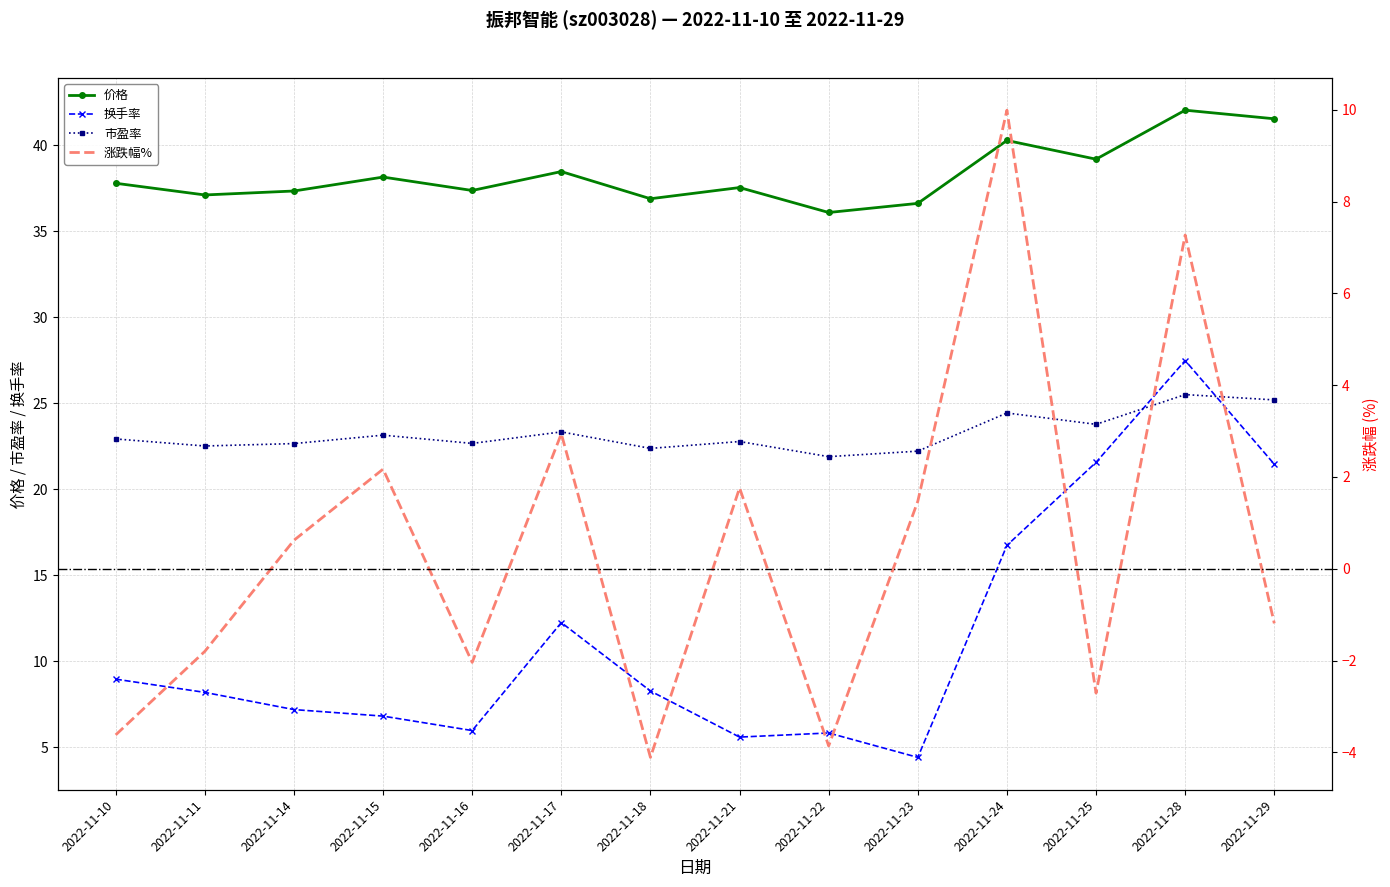

Which series has the widest spread of values?

换手率